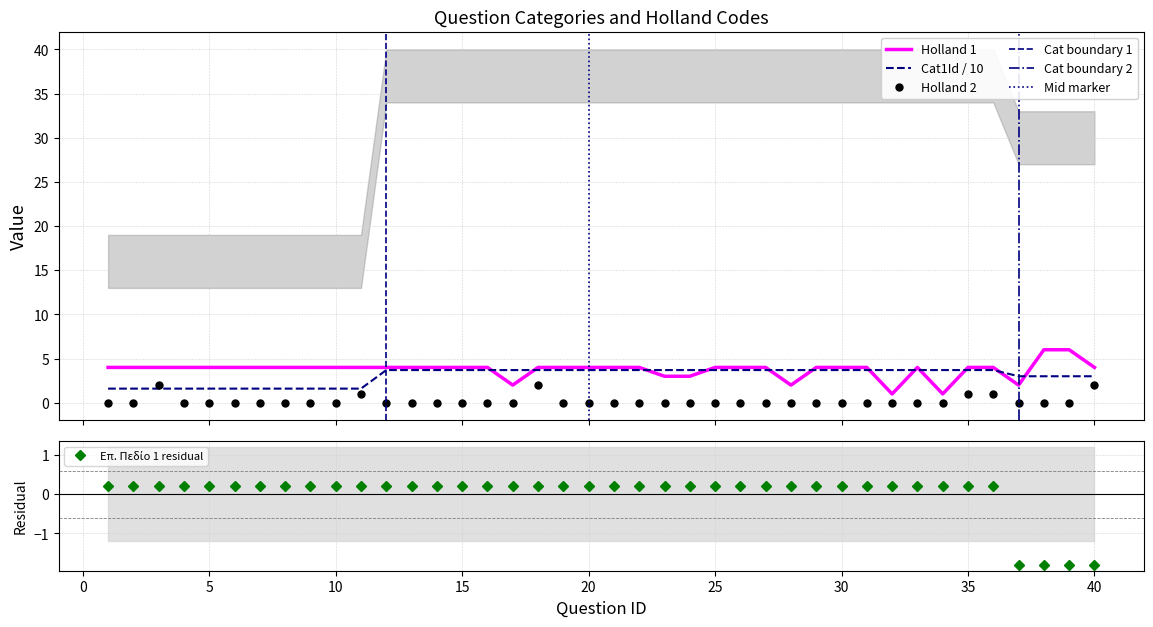

Rank the series at 34 from lowest to highest value.

Holland 2, Επ. Πεδίο 1, Holland 1, Cat1Id